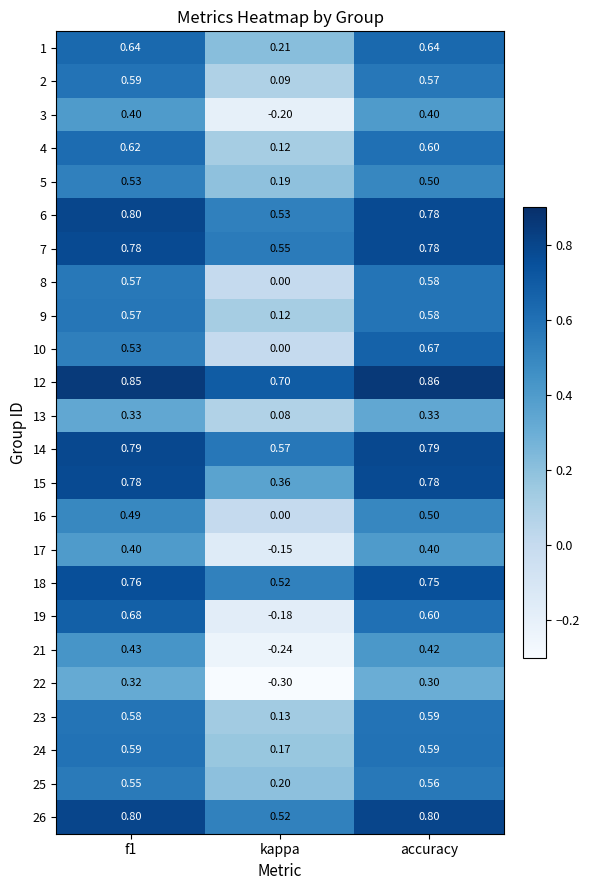

At which label is 15 closest to 0?

kappa